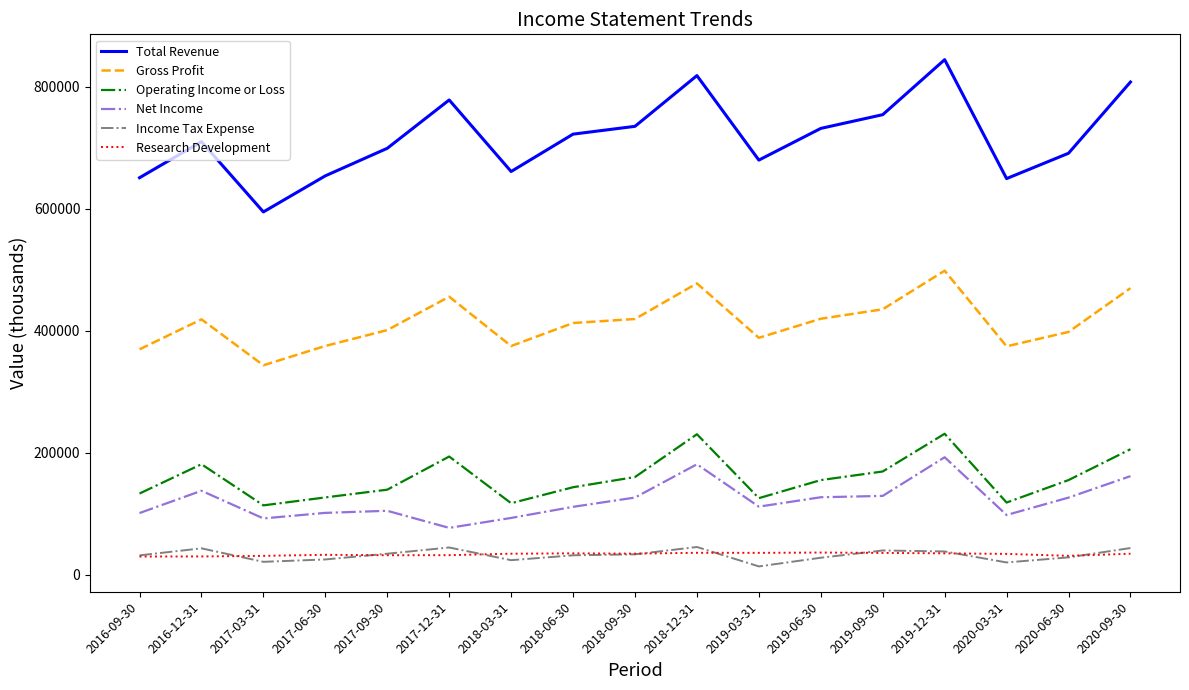

Does the chart have visible grid lines?

No